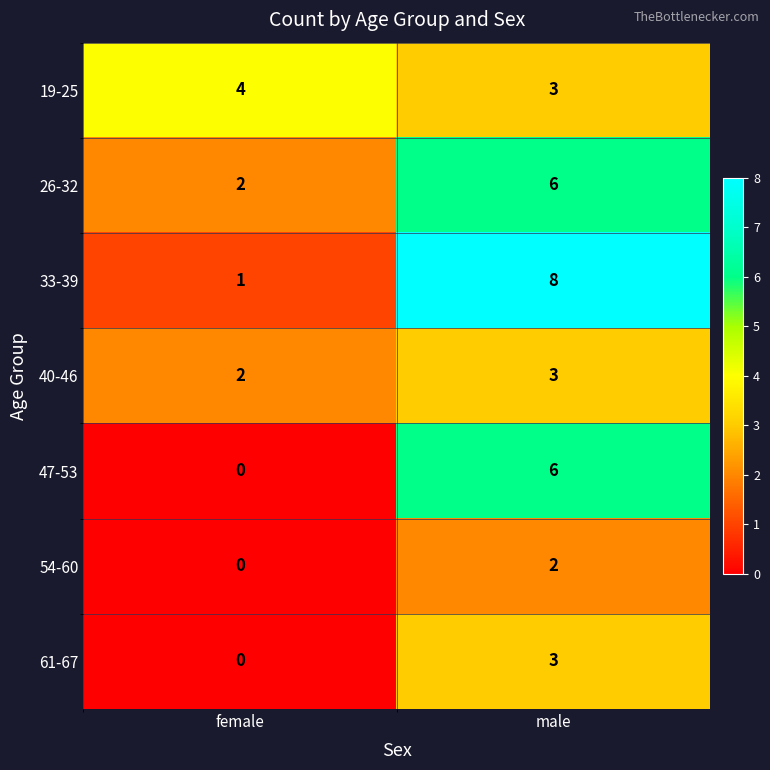

What is the greatest value displayed?

8